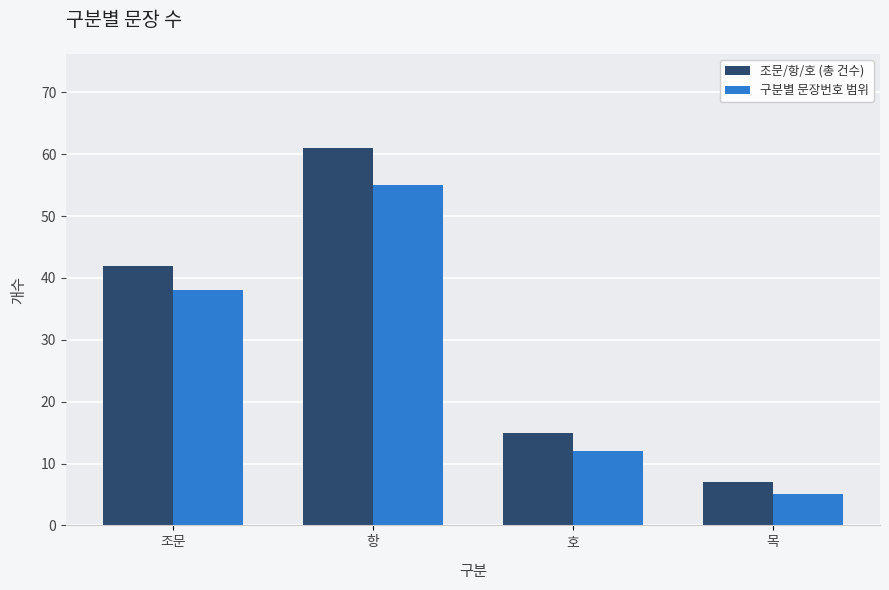

Is it true that 구분별 문장번호 범위 equals 38 at 조문?

True